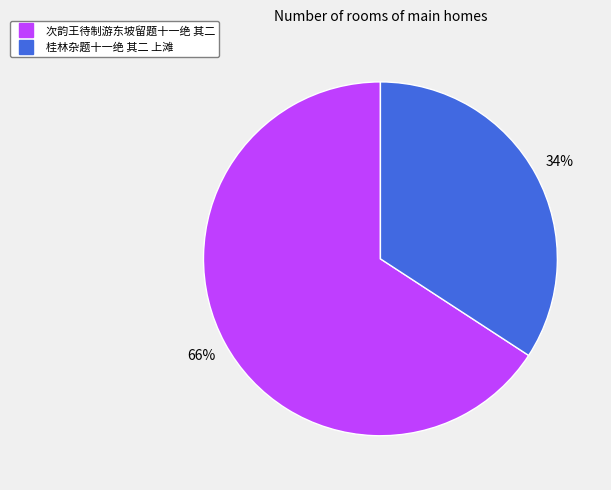

Is the sum of 次韵王待制游东坡留题十一绝 其二 and 桂林杂题十一绝 其二 上滩 greater than half?

Yes